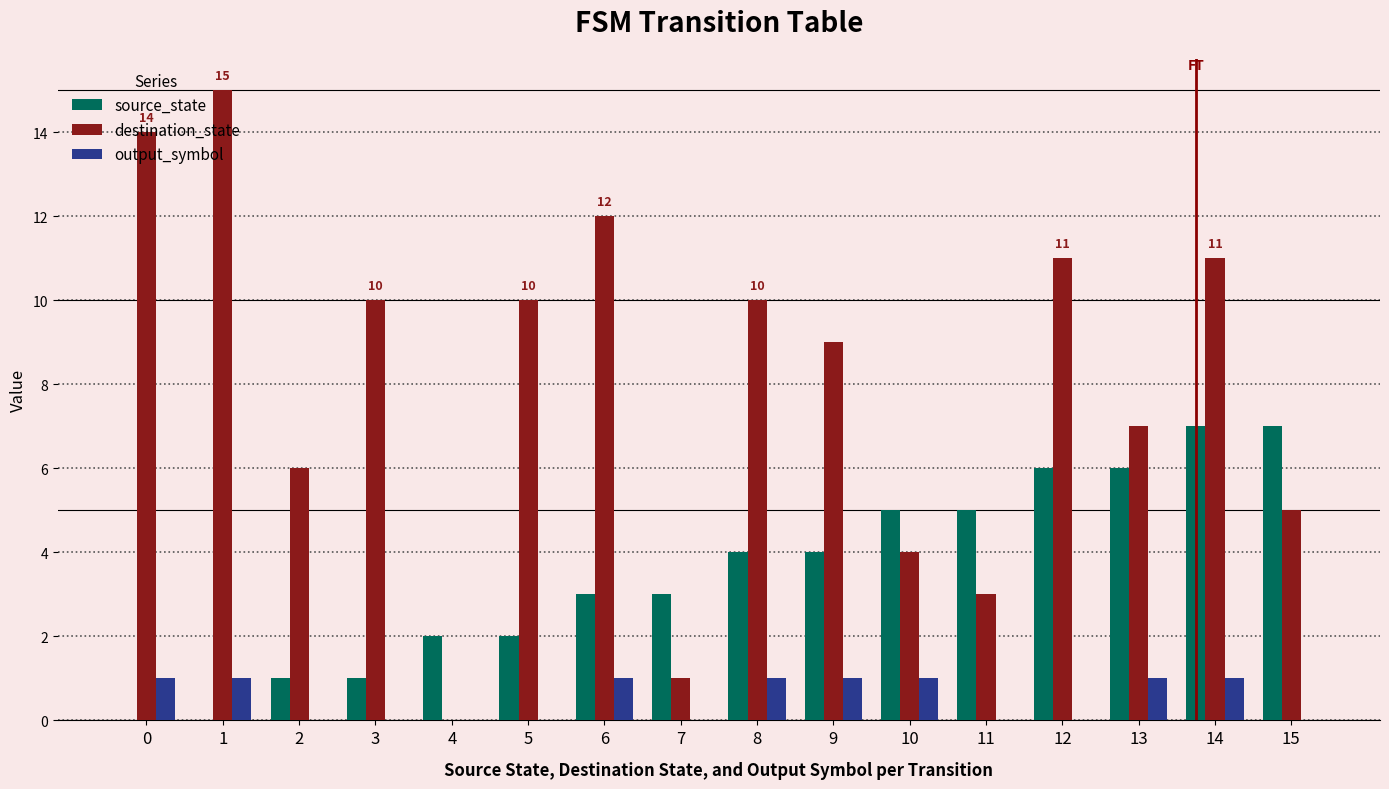

Reading right to left, list all the values displayed in this chart.

source_state: 15=7	14=7	13=6	12=6	11=5	10=5	9=4	8=4	7=3	6=3	5=2	4=2	3=1	2=1	1=0	0=0
destination_state: 15=5	14=11	13=7	12=11	11=3	10=4	9=9	8=10	7=1	6=12	5=10	4=0	3=10	2=6	1=15	0=14
output_symbol: 15=0	14=1	13=1	12=0	11=0	10=1	9=1	8=1	7=0	6=1	5=0	4=0	3=0	2=0	1=1	0=1